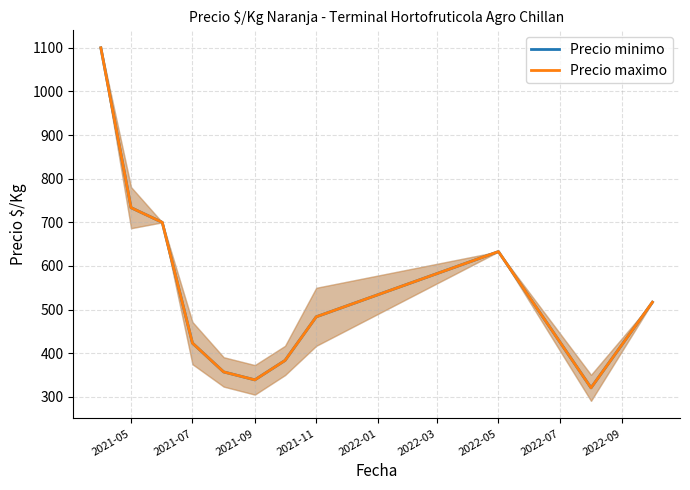

How many values in the Precio minimo series are below 483?

5